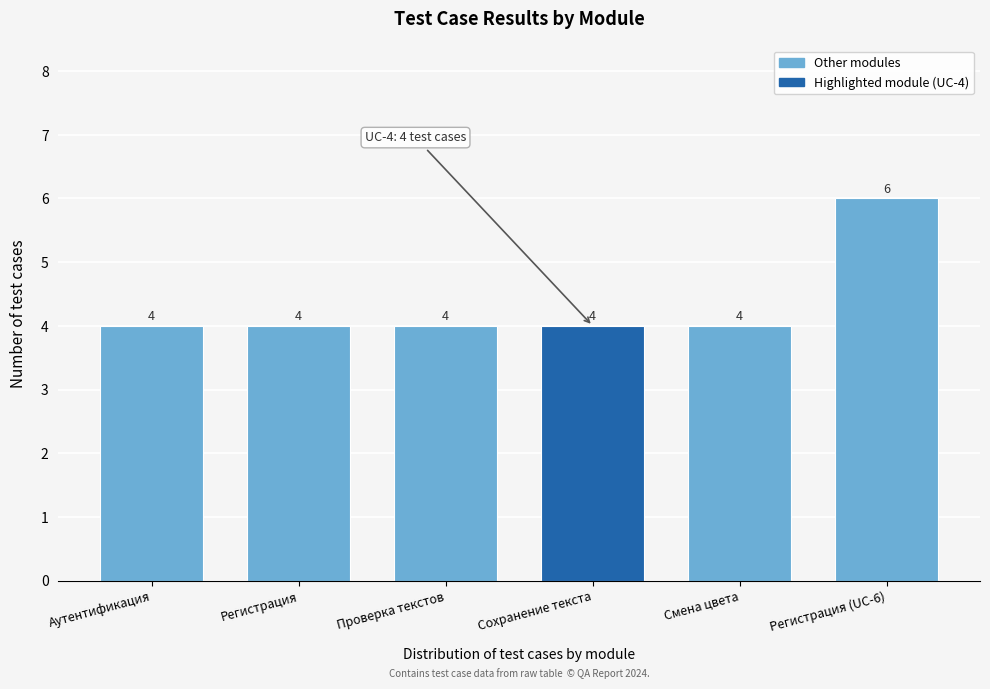

Reading left to right, what are all the values shown in this chart?

4	4	4	4	4	6